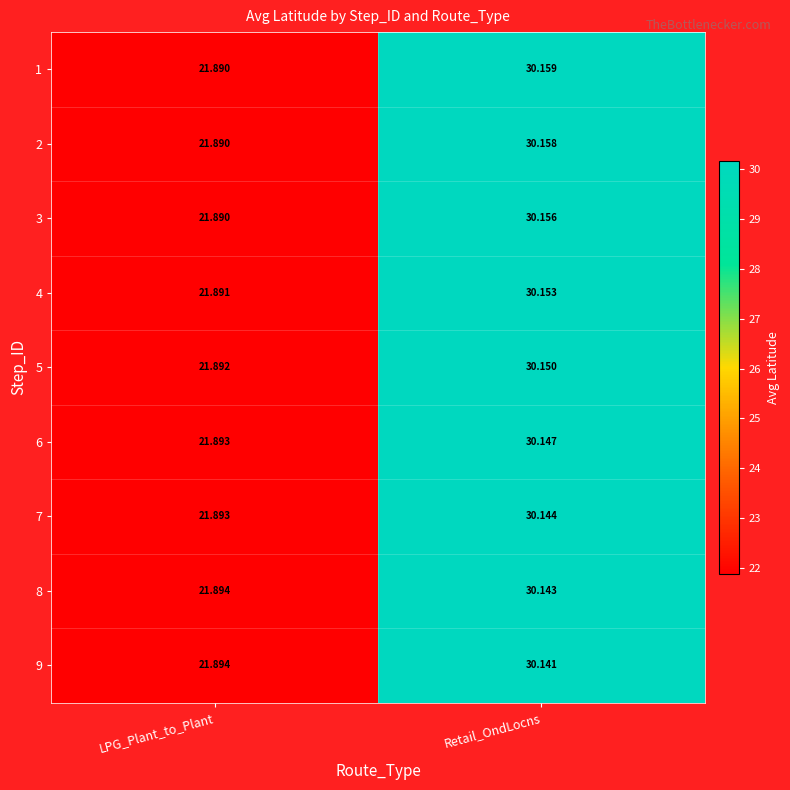

List the labels in order of 5 value, largest first.

Retail_OndLocns, LPG_Plant_to_Plant